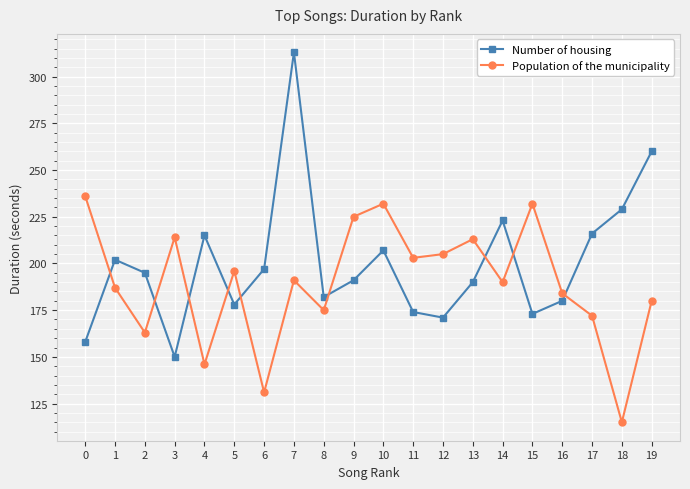

True or false: Population of the municipality has a value of 44 at 18.

False